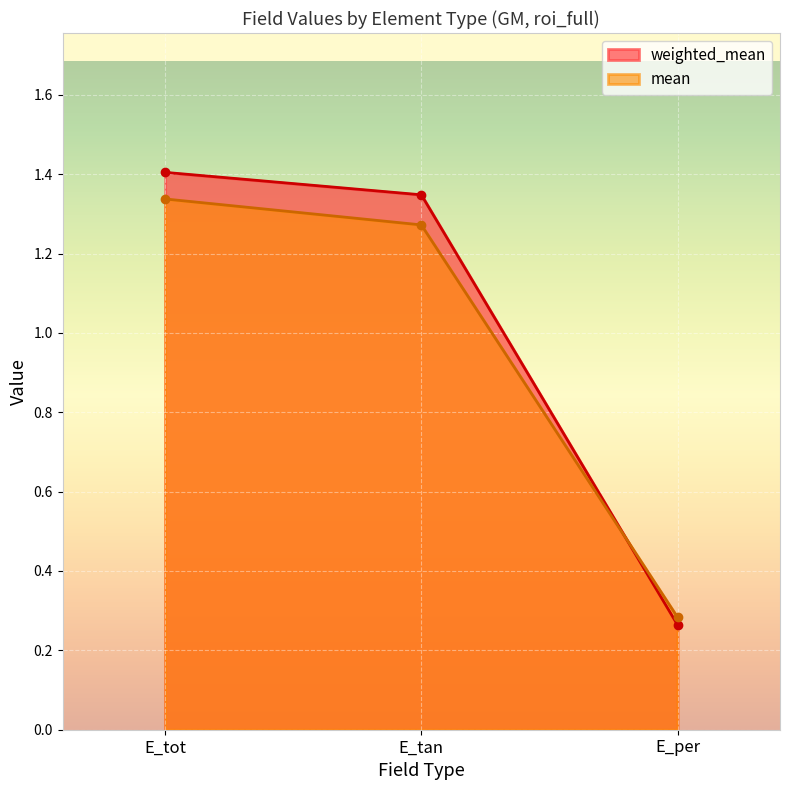

What is the difference between the mean values at E_tot and E_per?

1.1